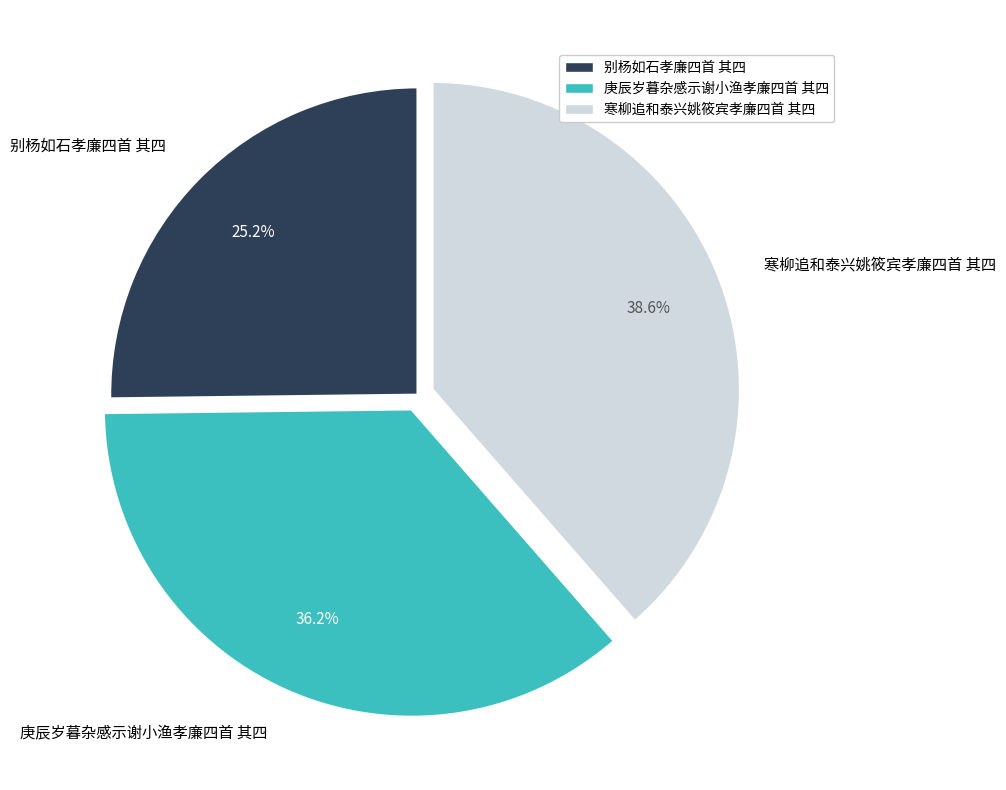

To the nearest percent, what portion does 庚辰岁暮杂感示谢小渔孝廉四首 其四 represent?

36%